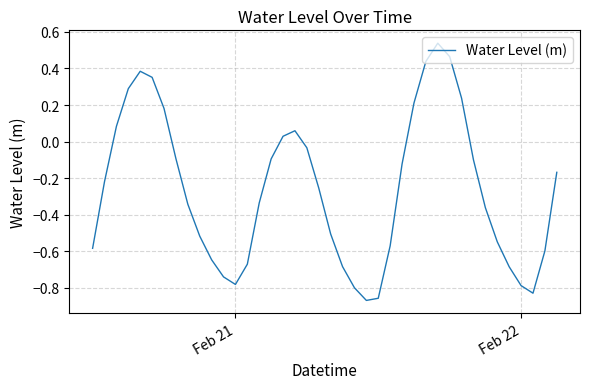

Reading right to left, list all the values displayed in this chart.

-0.2	-0.6	-0.8	-0.8	-0.7	-0.5	-0.4	-0.1	0.2	0.5	0.5	0.4	0.2	-0.1	-0.6	-0.9	-0.9	-0.8	-0.7	-0.5	-0.3	-0.0	0.1	0.0	-0.1	-0.3	-0.7	-0.8	-0.7	-0.6	-0.5	-0.3	-0.1	0.2	0.4	0.4	0.3	0.1	-0.2	-0.6